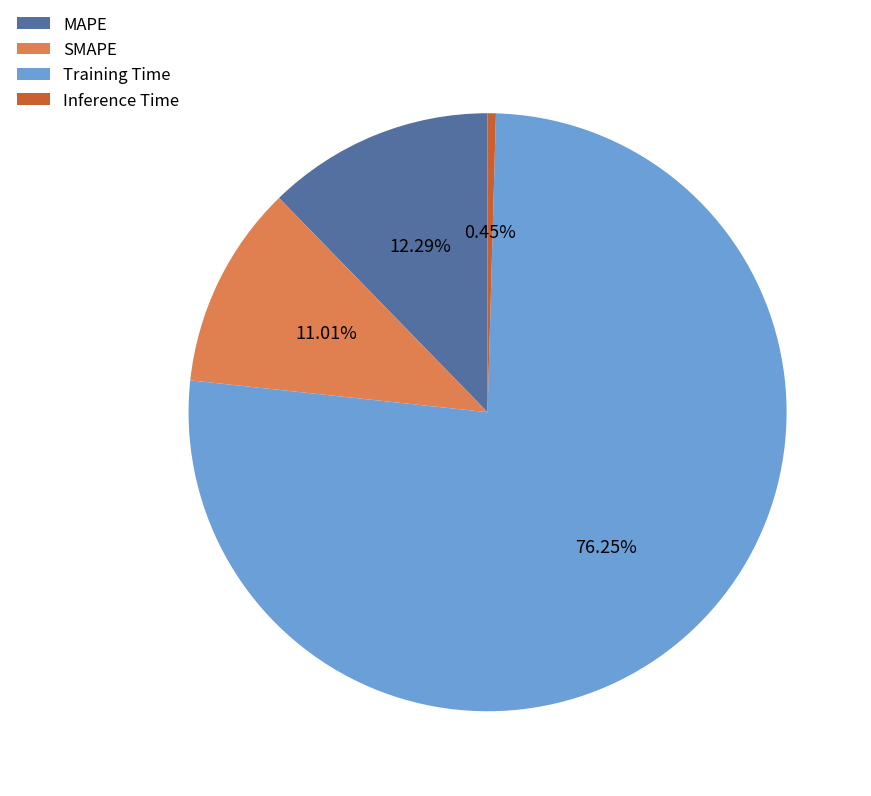

How many segments does this pie chart have?

4